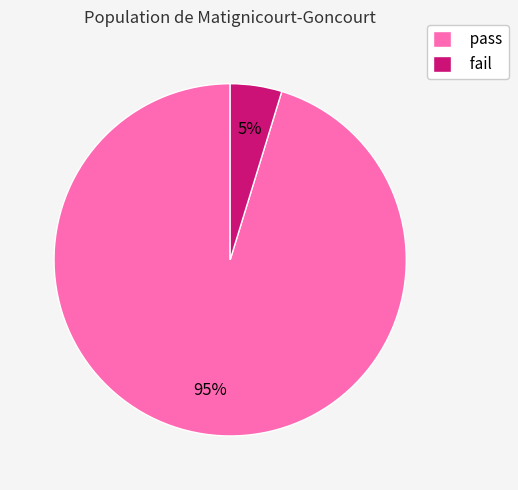

Is the sum of fail and pass greater than half?

Yes